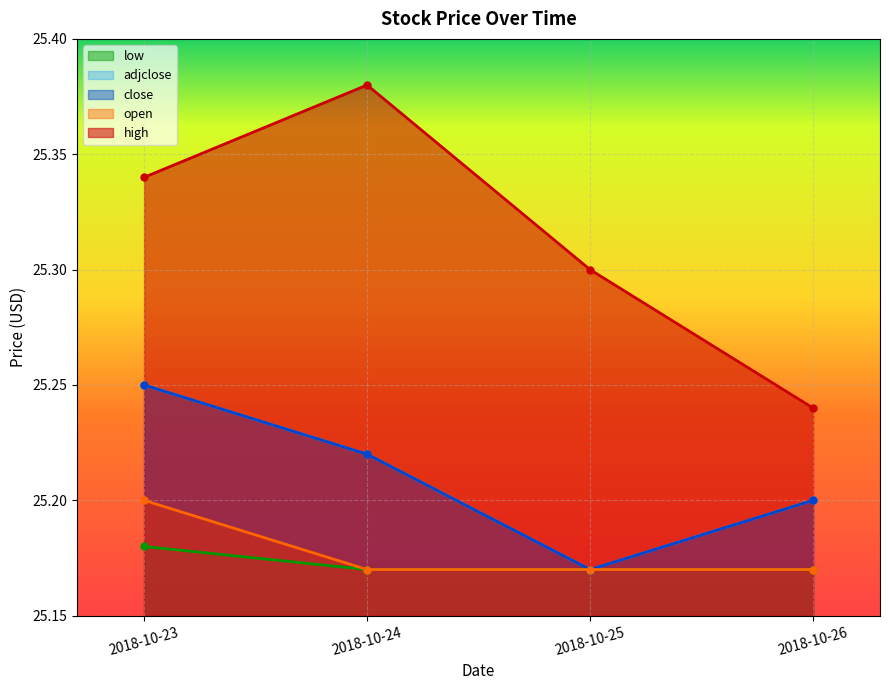

Which series has the widest spread of values?

high